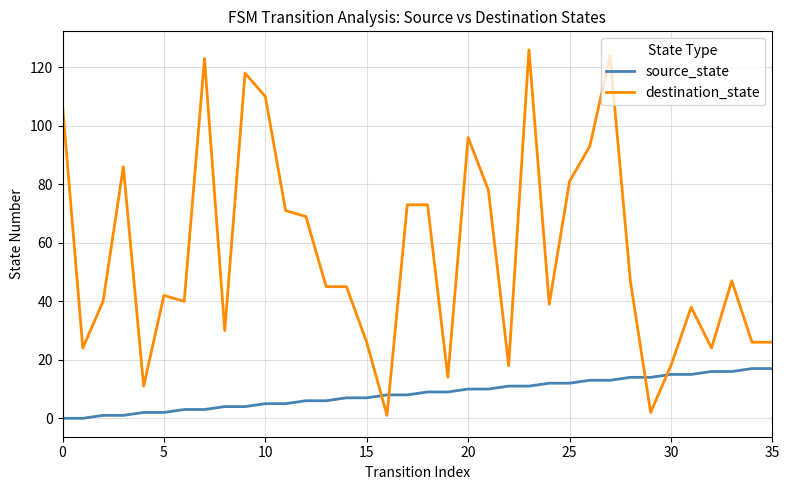

How many intersections are there between source_state and destination_state?

4